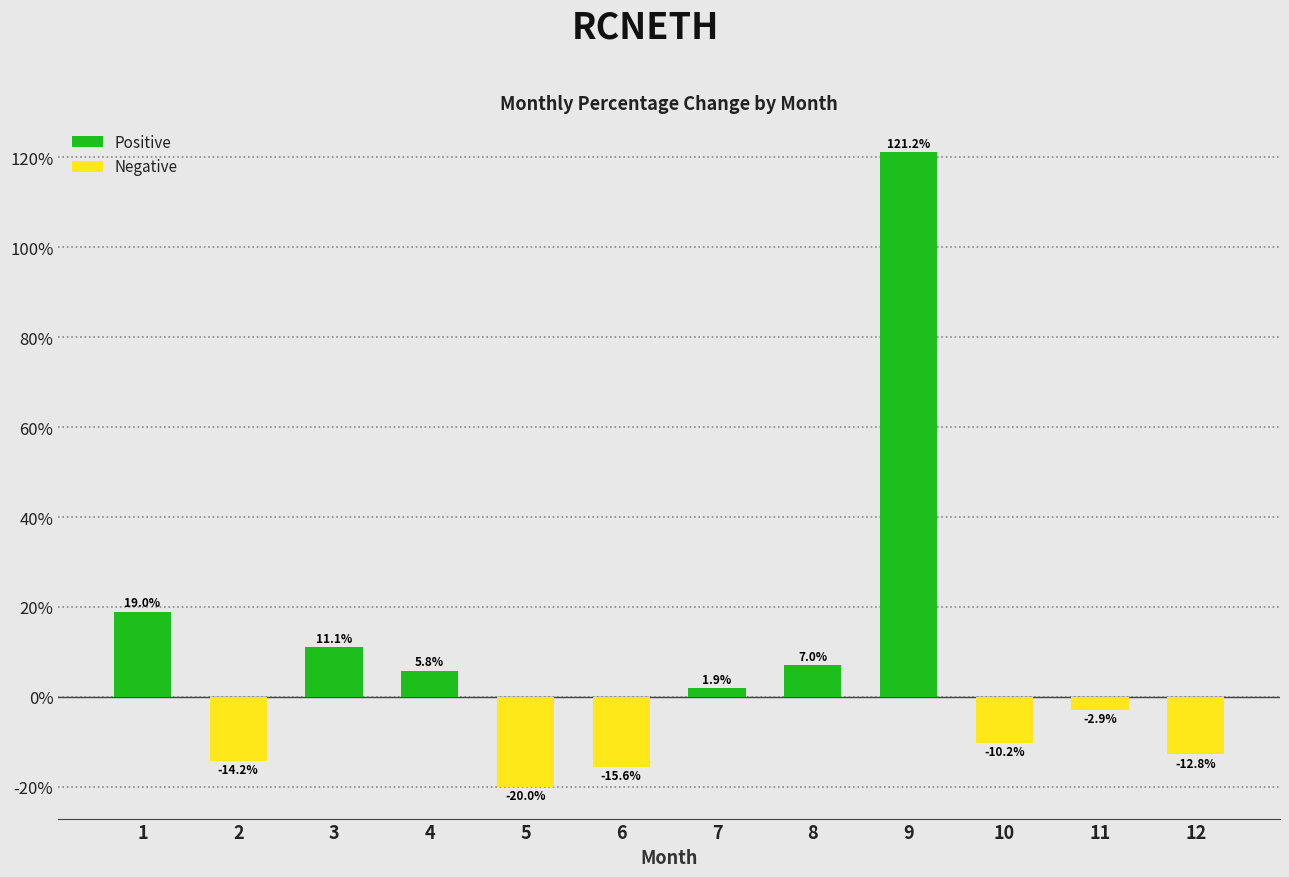

Rank the categories by value from lowest to highest.

5, 6, 2, 12, 10, 11, 7, 4, 8, 3, 1, 9